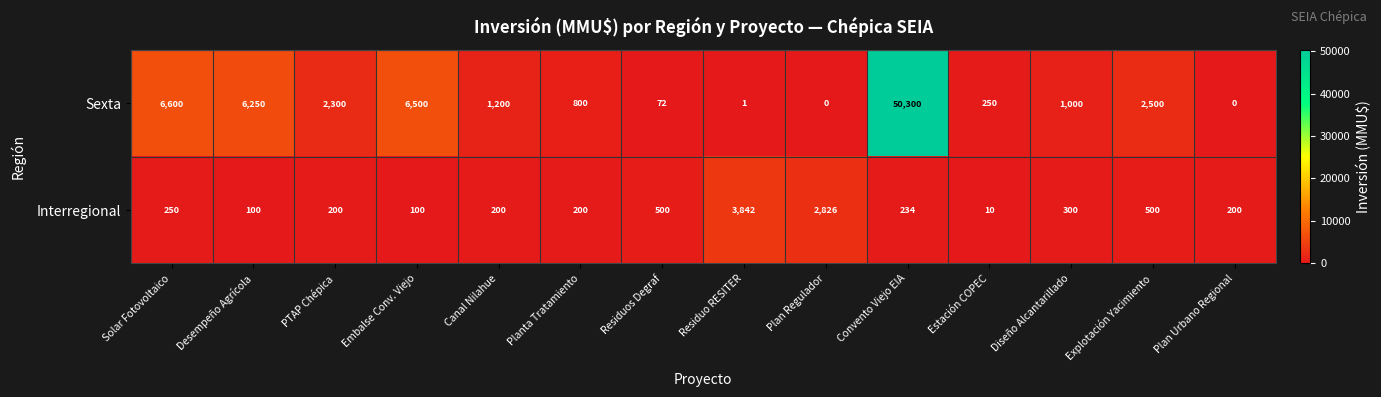

Which series has the largest total across all categories?

Sexta